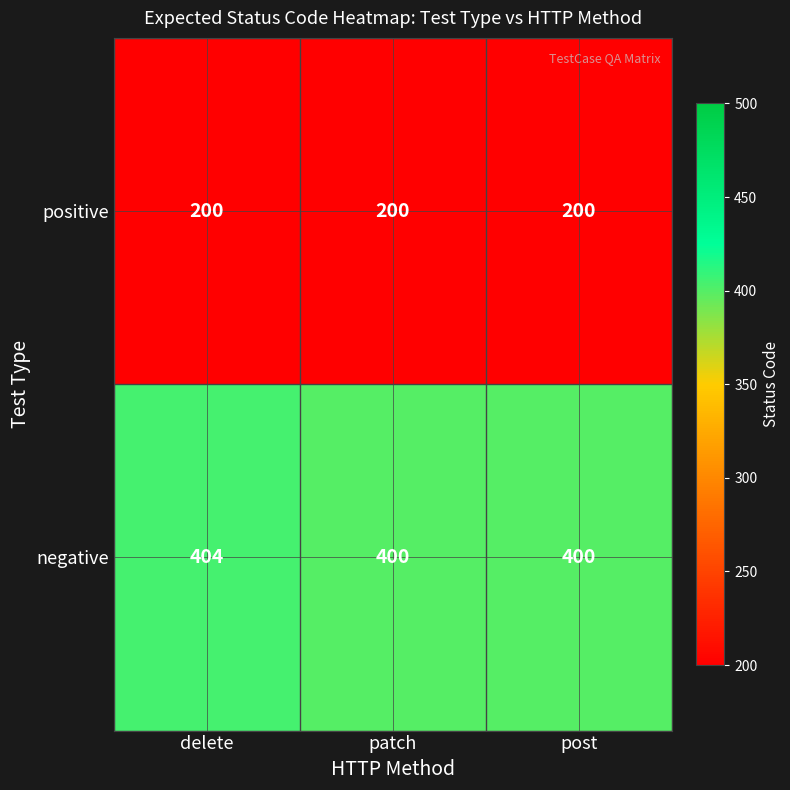

What is the difference between the maximum and minimum values in the negative series?

4